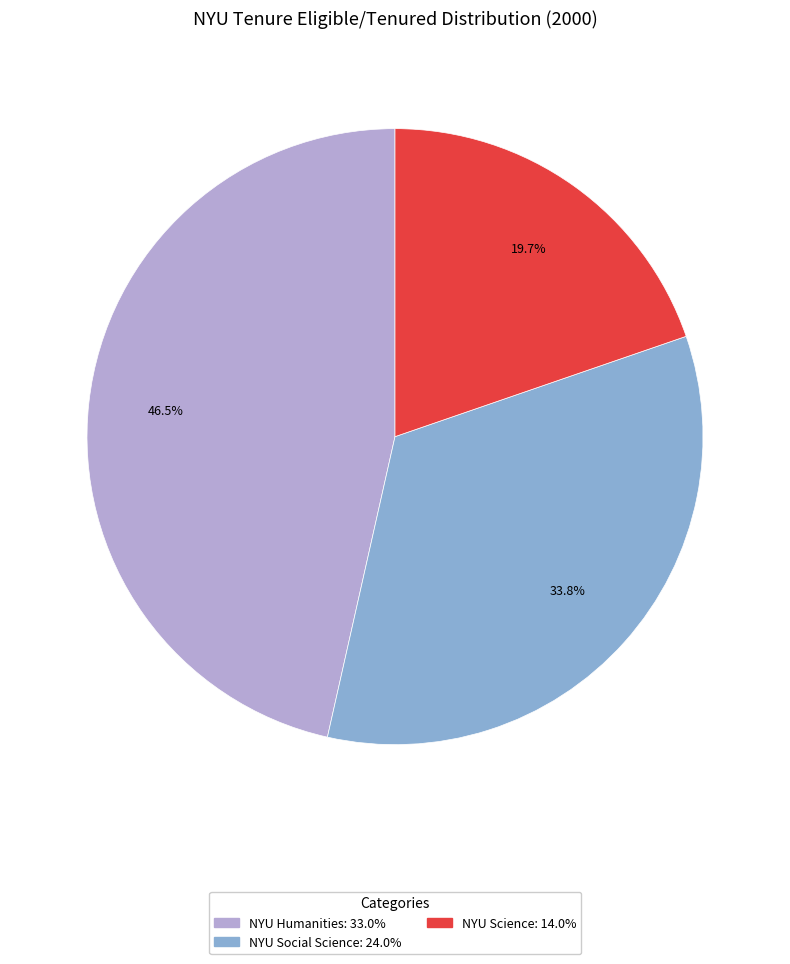

What is the total percentage of NYU Science and NYU Social Science?

53.5%